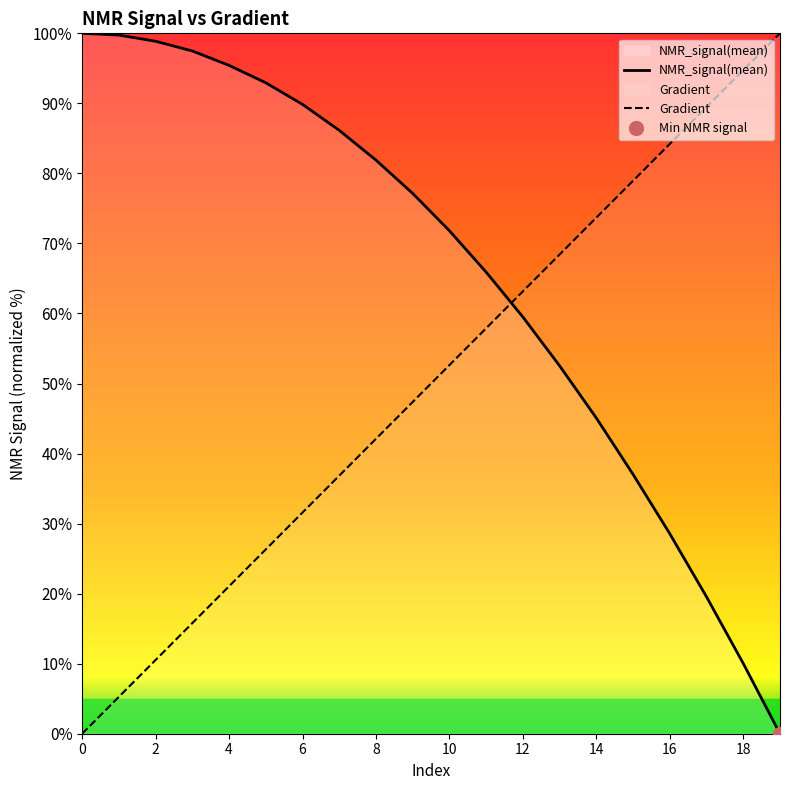

What are all the series names shown in the legend?

NMR_signal(mean), Gradient